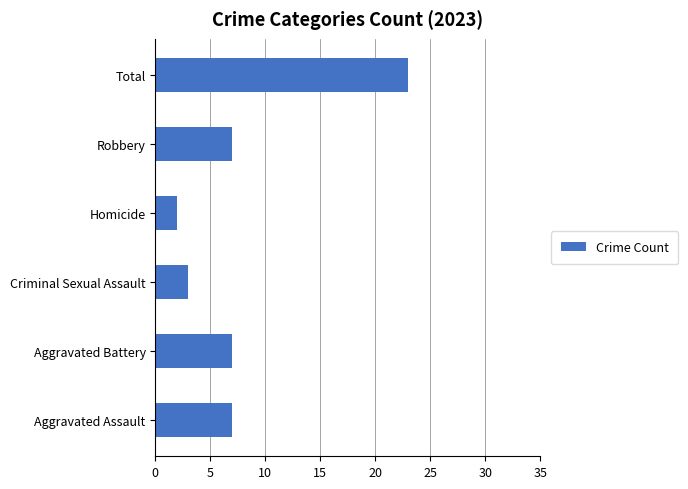

The chart shows a value of 3 at Aggravated Assault. True or false?

False